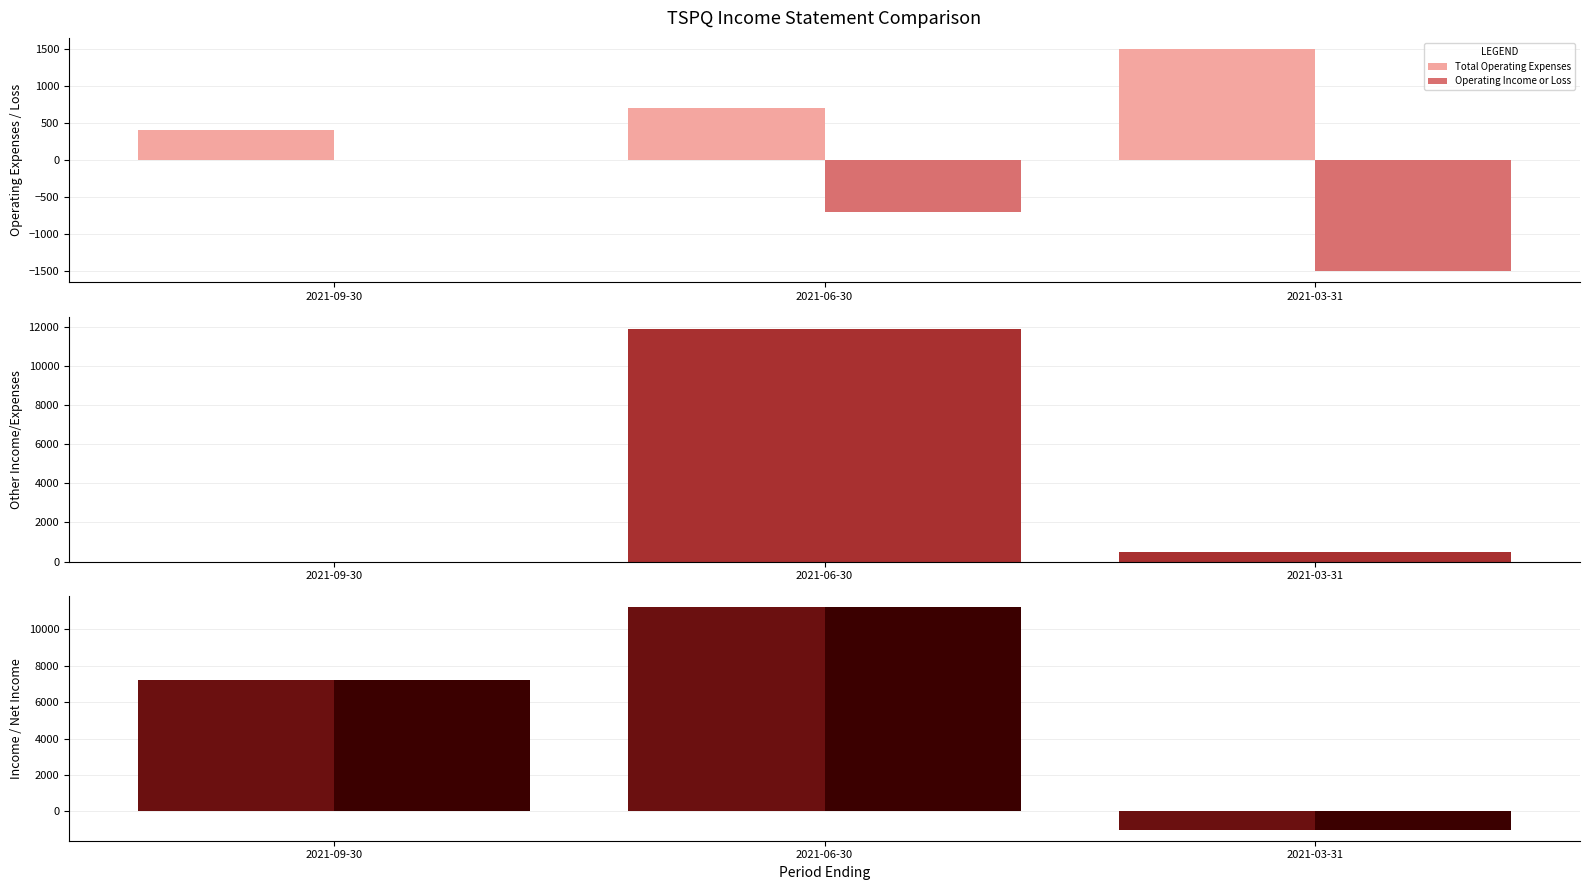

Reading left to right, list all the values displayed in this chart.

Total Operating Expenses: 2021-09-30=400	2021-06-30=700	2021-03-31=1500
Operating Income or Loss: 2021-09-30=0	2021-06-30=-700	2021-03-31=-1500
Total Other Income/Expenses Net: 2021-09-30=0	2021-06-30=11900	2021-03-31=500
Income Before Tax: 2021-09-30=7200	2021-06-30=11200	2021-03-31=-1000
Net Income: 2021-09-30=7200	2021-06-30=11200	2021-03-31=-1000